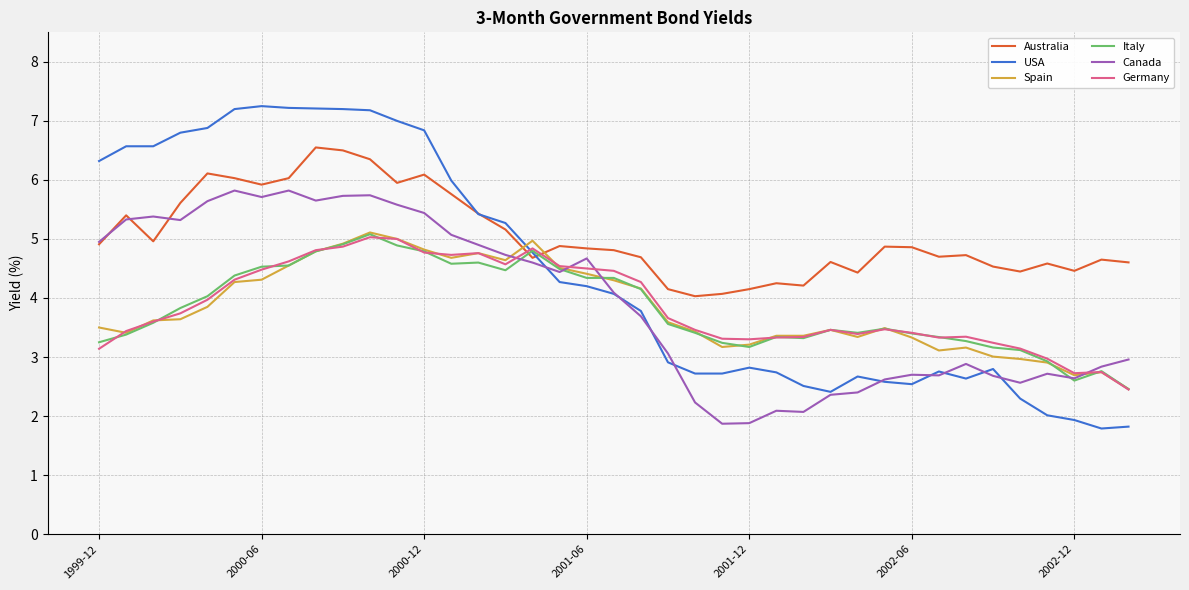

True or false: Canada and Germany cross at least once.

True